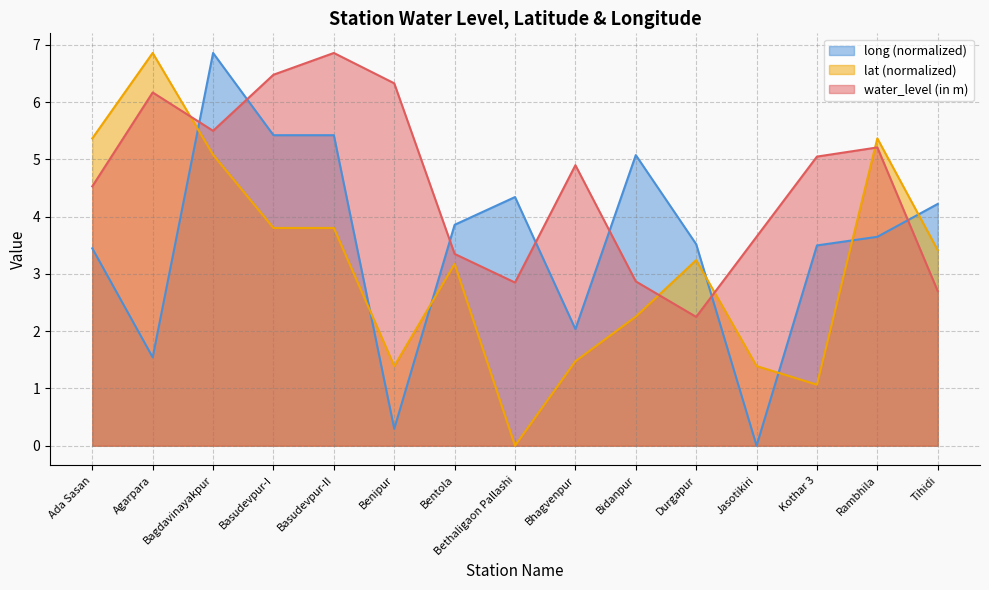

What is the label of the 14th point from the right?

Agarpara